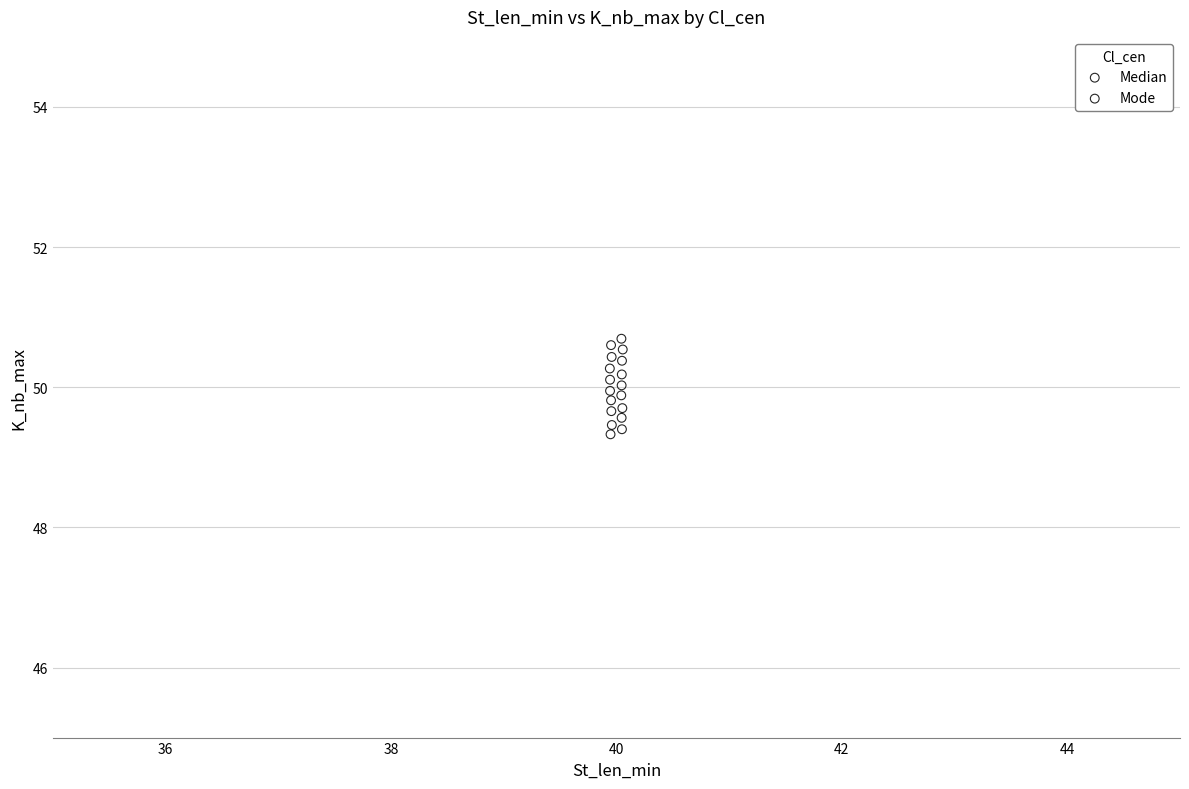

What are all the series names shown in the legend?

Median, Mode